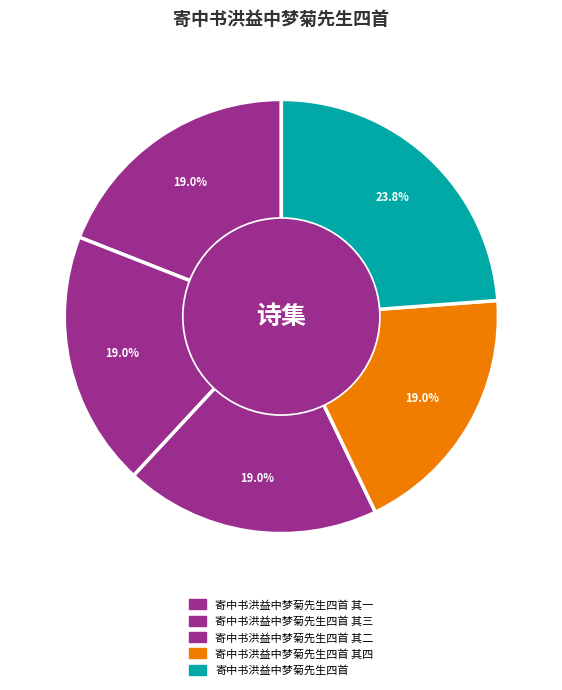

To the nearest percent, what percentage of the pie is 寄中书洪益中梦菊先生四首?

24%